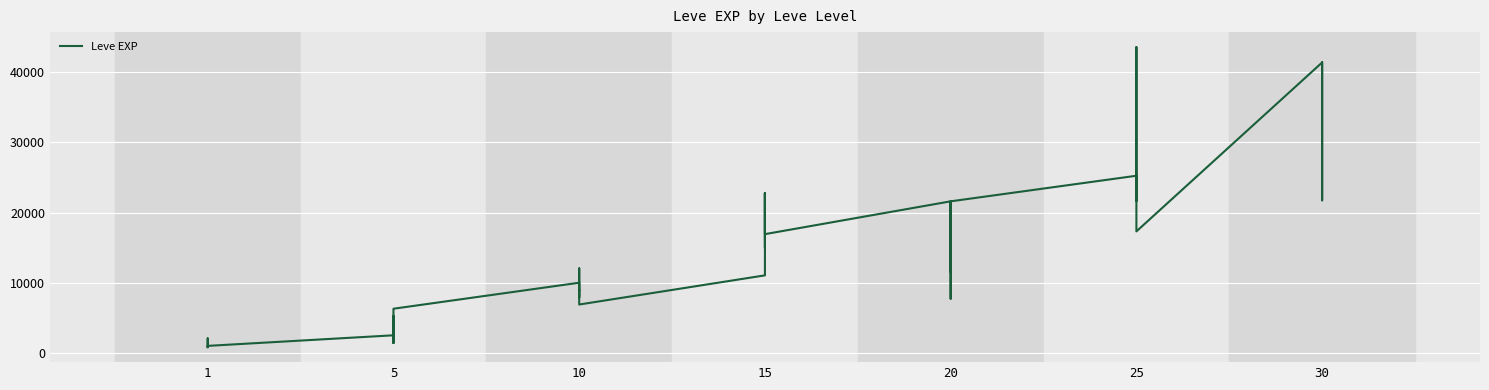

Which label corresponds to the smallest value in the chart?

1